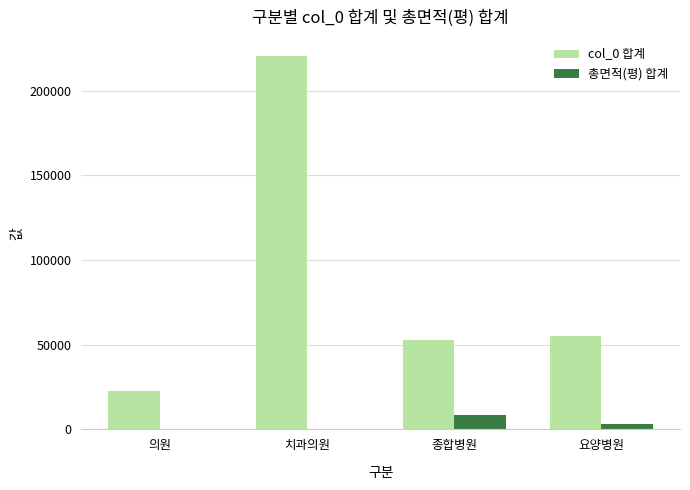

Are the bars horizontal?

No